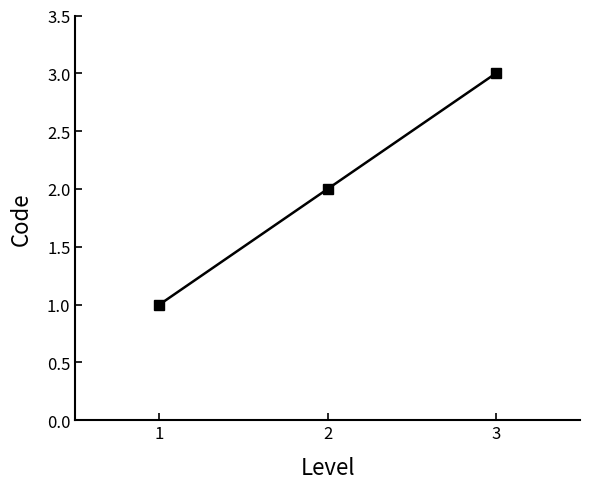

What is the average value?

2